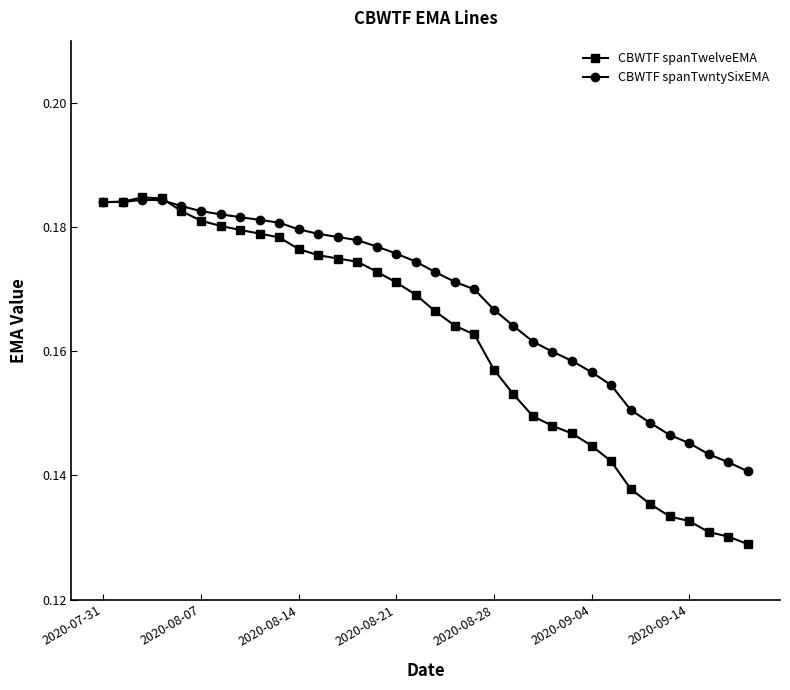

How many CBWTF spanTwelveEMA values are between 0 and 1?

34